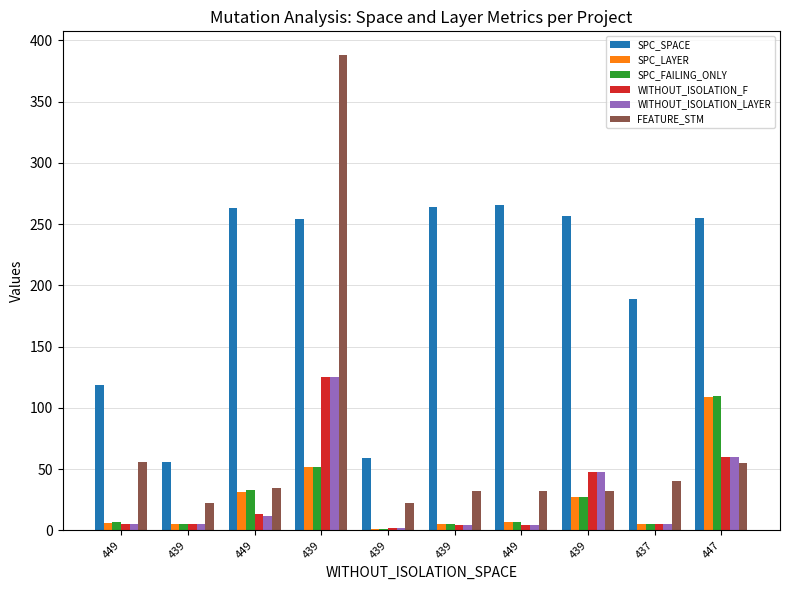

Are the bars grouped side by side (vs. stacked)?

Yes